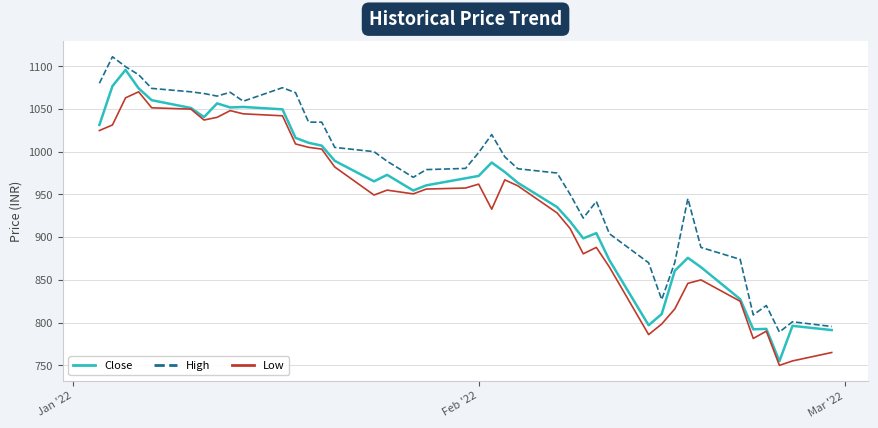

What is the smallest value displayed?

750.0